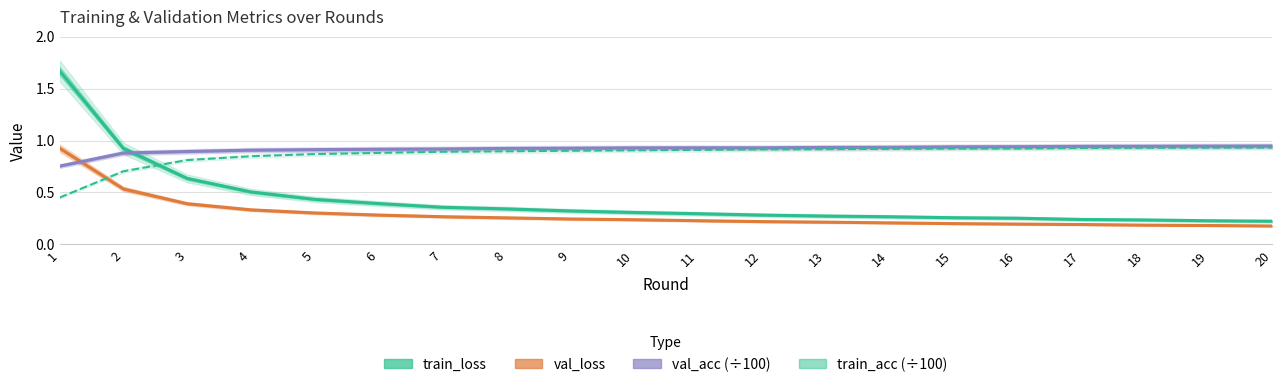

The value of val_loss at 11 is 0.2. True or false?

False